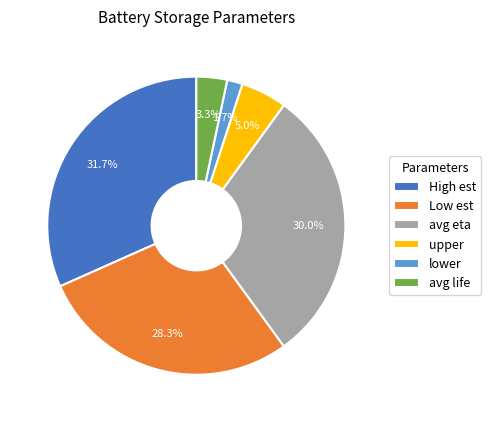

The High est slice represents 25% of the pie. True or false?

False